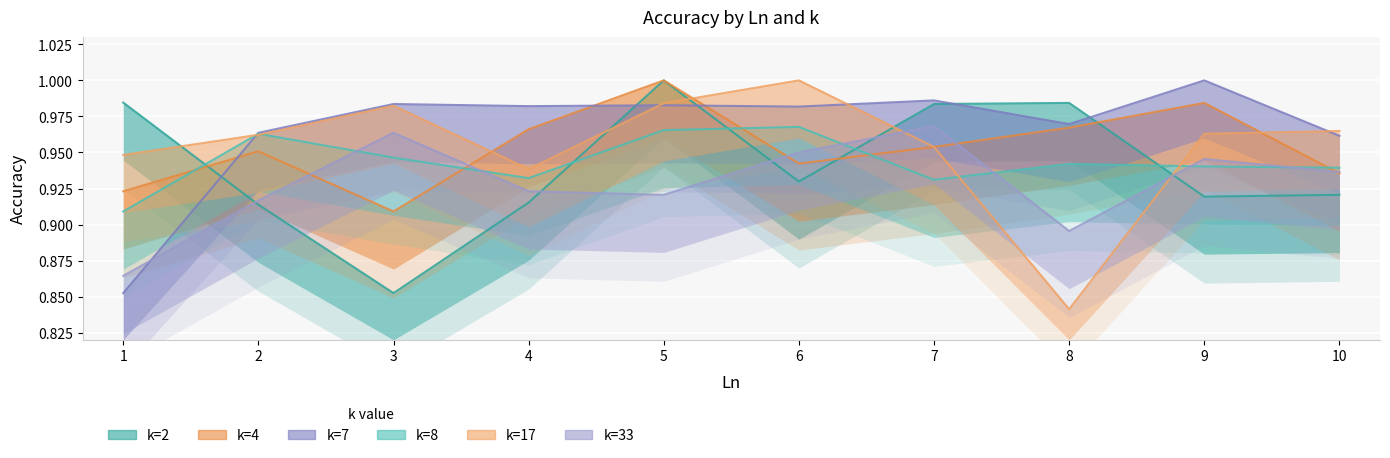

How many interior local peaks does the k=17 series have?

2